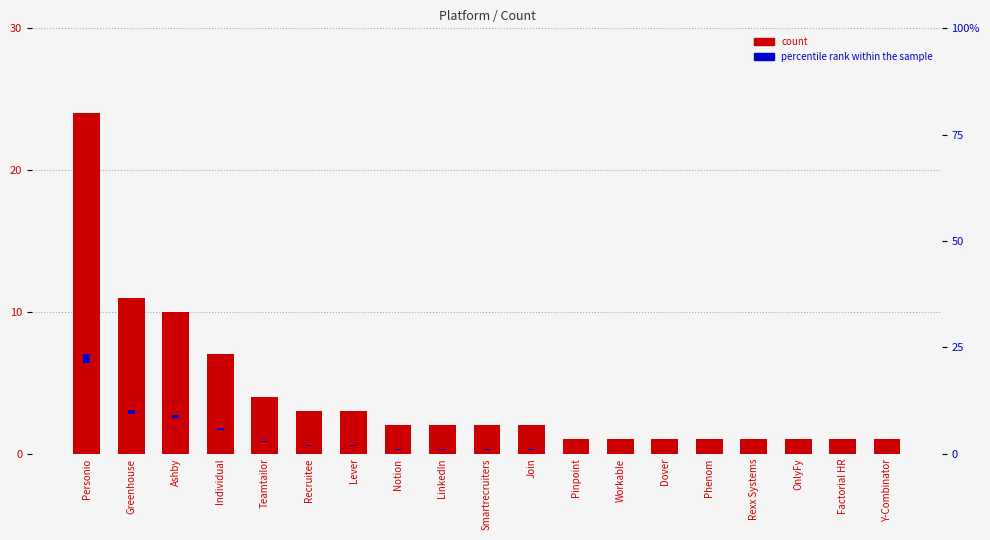

What is the smallest value displayed?

1